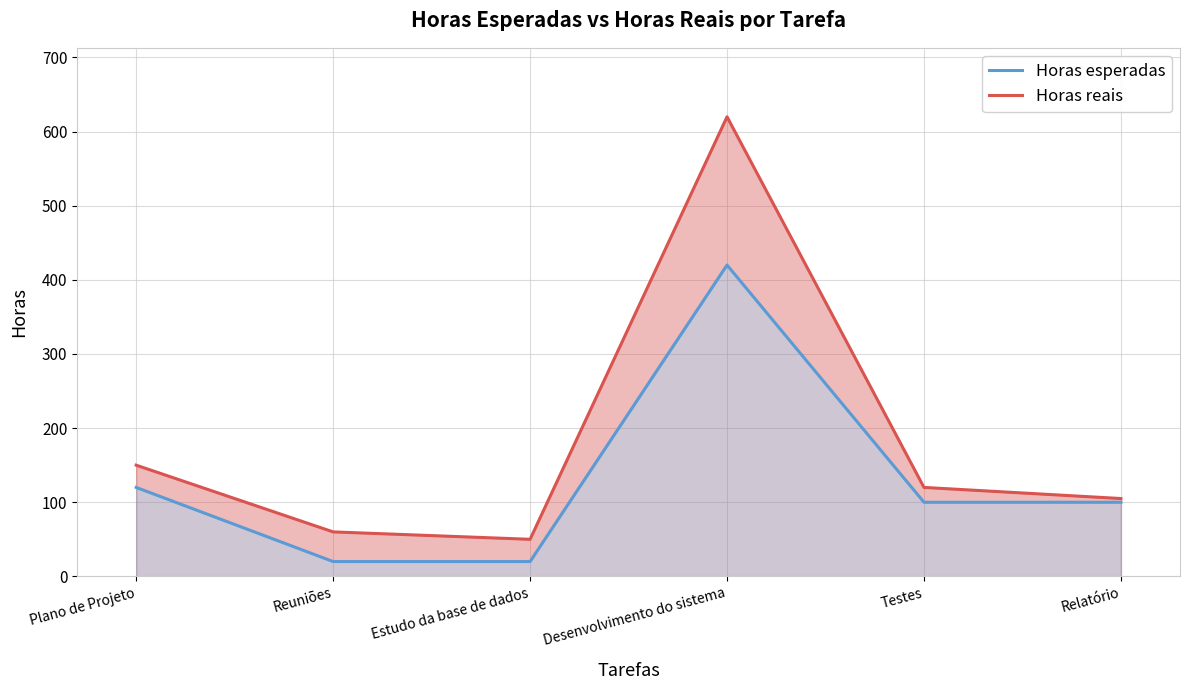

Where is the first local maximum for Horas reais?

Desenvolvimento do sistema